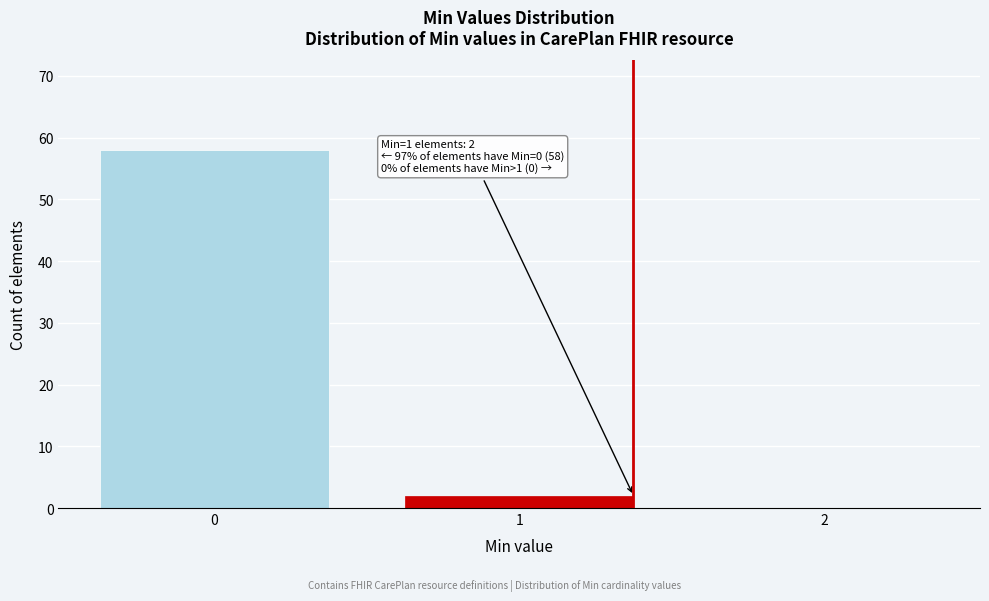

Reading left to right, what are all the values shown in this chart?

0=58	1=2	2=0